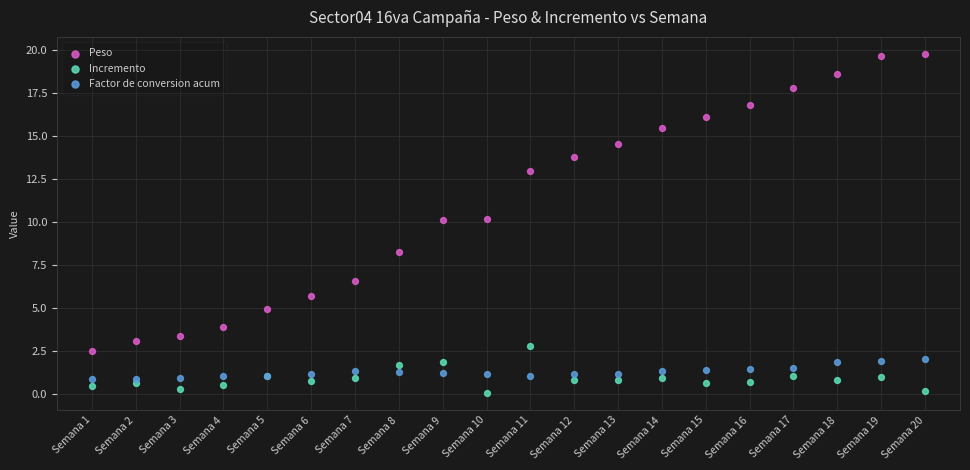

What are all the series names shown in the legend?

Peso, Incremento, Factor de conversion acum